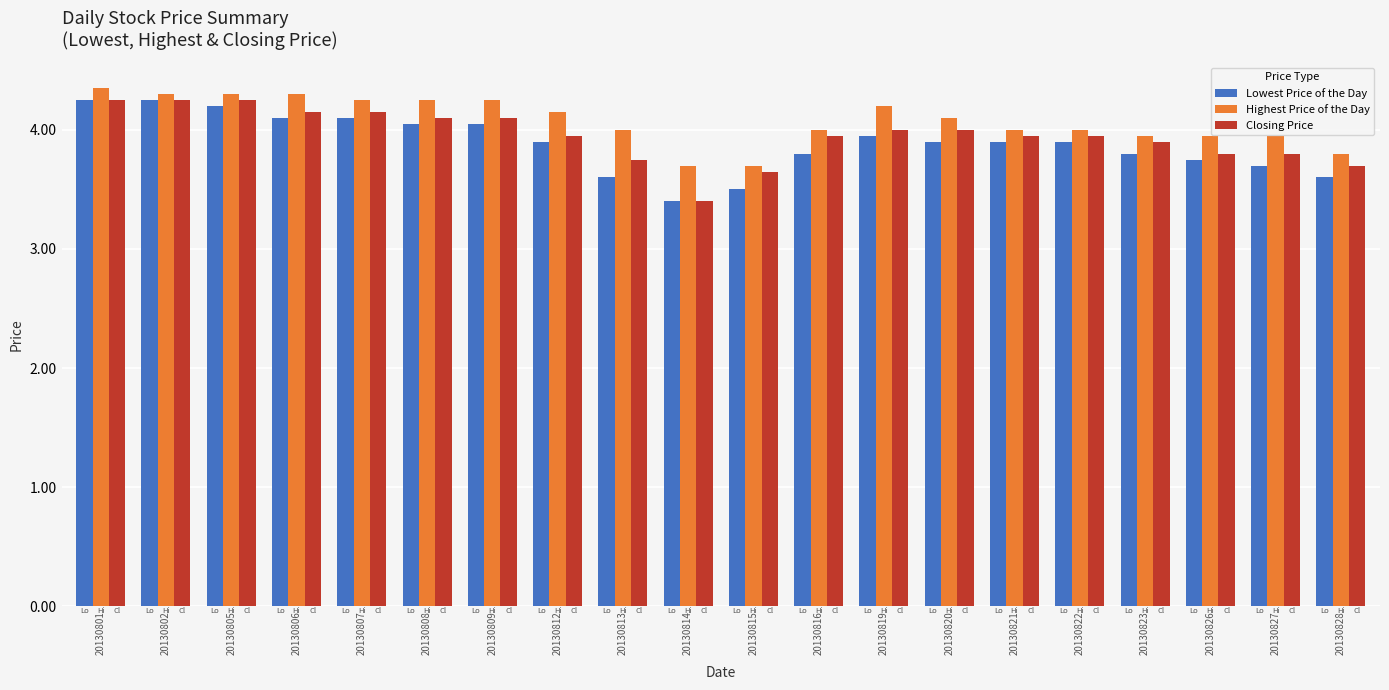

The Closing Price series shows 2.2 at 20130807. True or false?

False